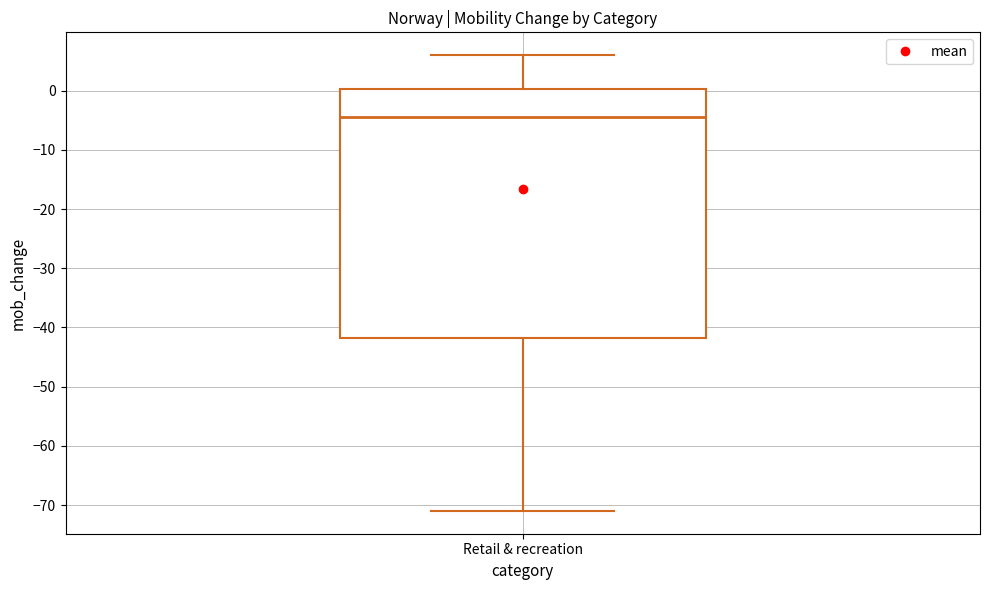

Where does the upper whisker of the box for Retail & recreation end on the y-axis? The values are not printed on the chart, so give them approximately, as read against the axis.

6